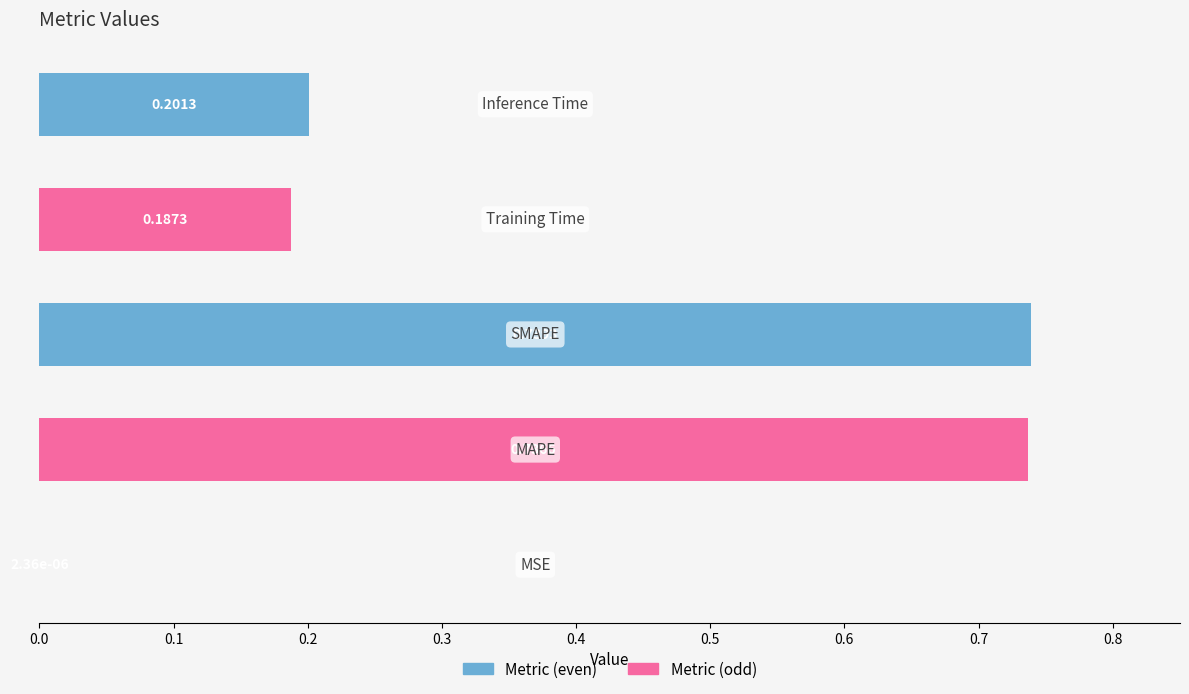

What is the sum of all values?

1.9